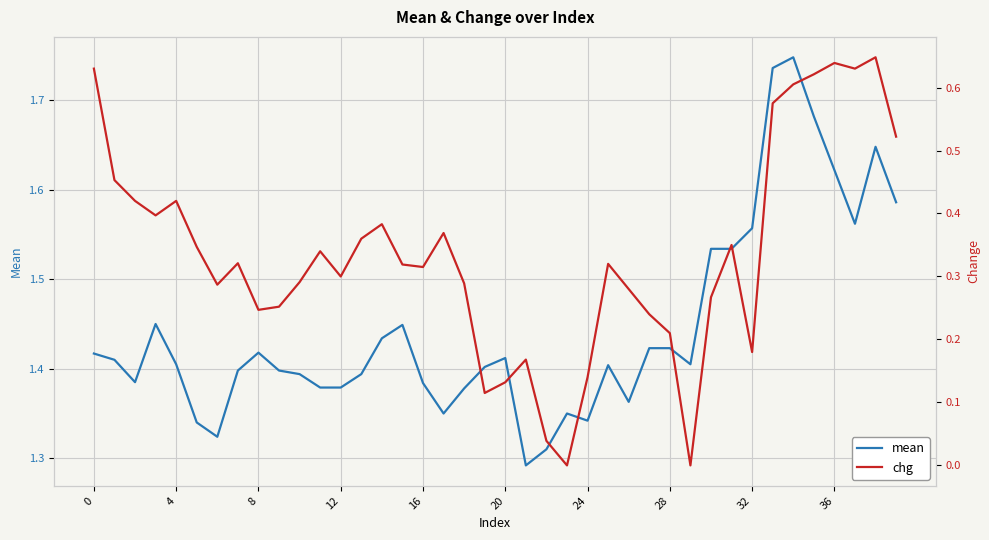

In chg, how many points are higher than both neighbors (excluding endpoints)?

10